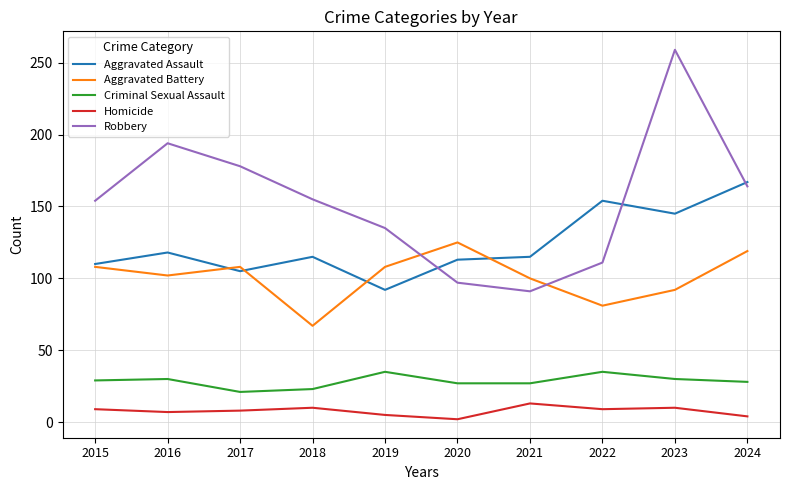

True or false: Aggravated Assault and Criminal Sexual Assault cross at least once.

False